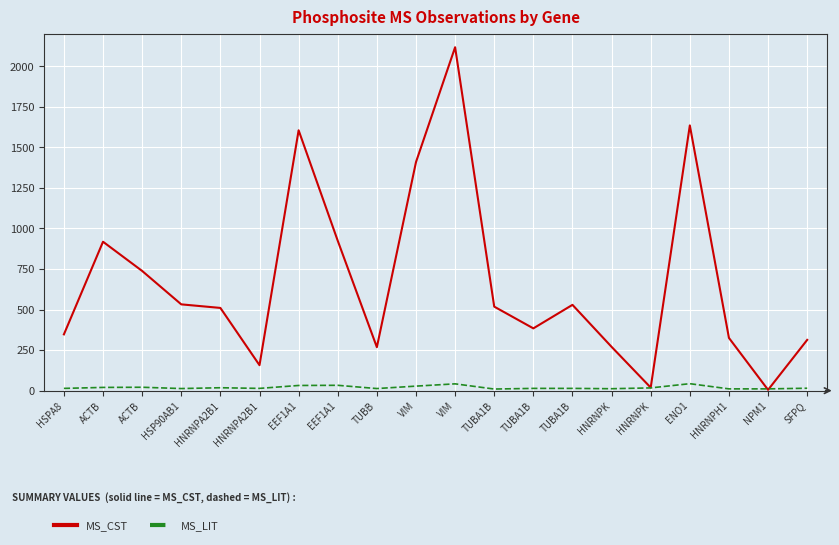

What is the difference between the MS_CST values at HNRNPK and NPM1?

14